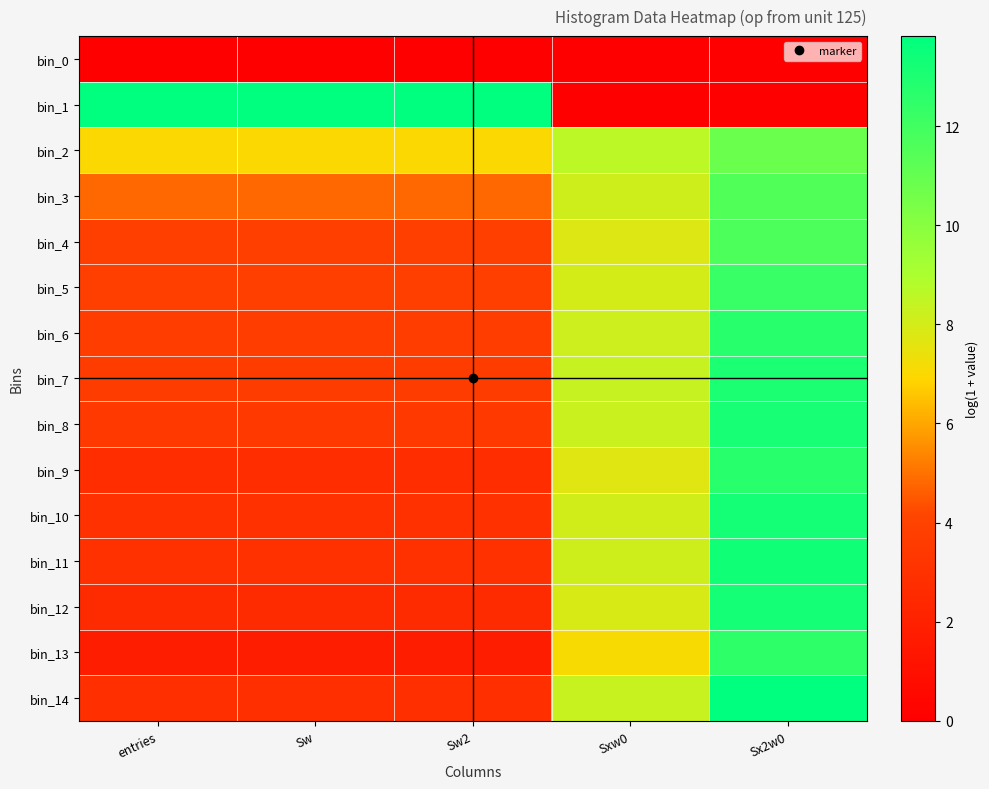

At which category is the sum across all series the highest?

Sx2w0